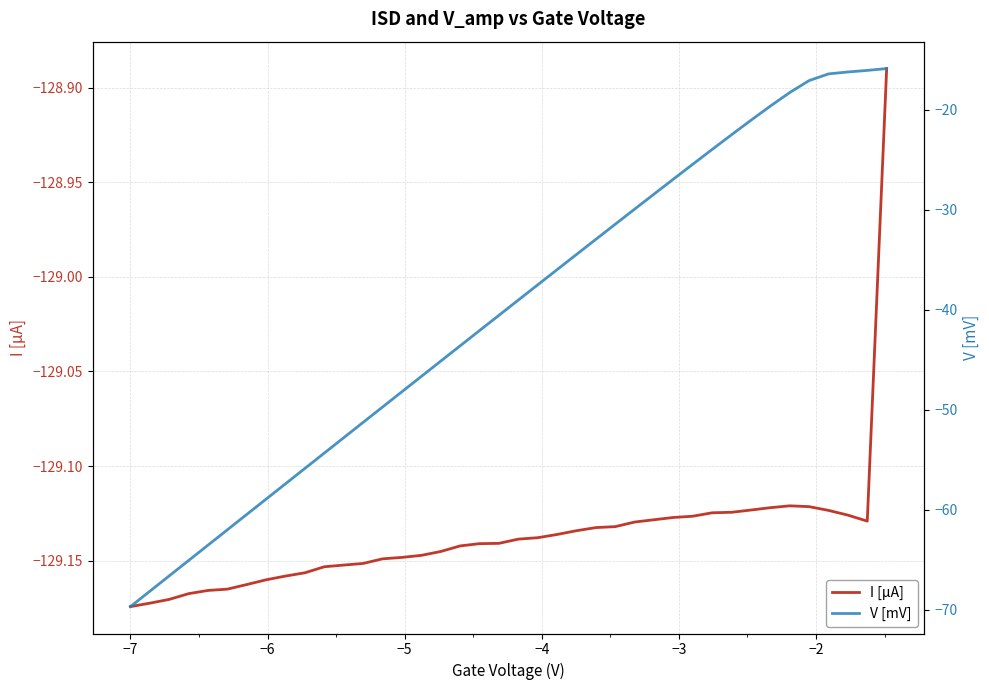

True or false: I [μA] and V [mV] cross at least once.

False